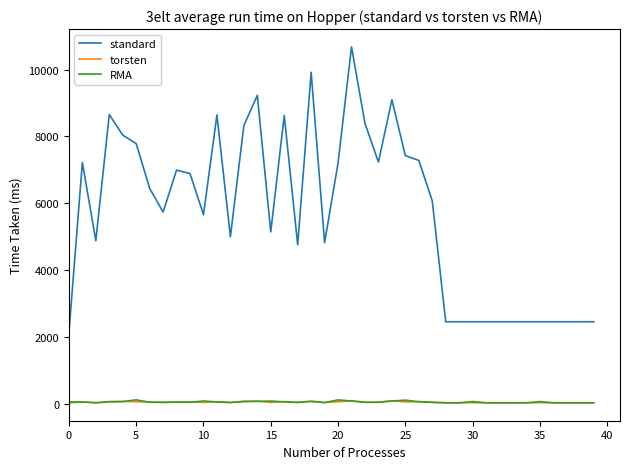

What is the maximum value shown in the chart?

10678.0